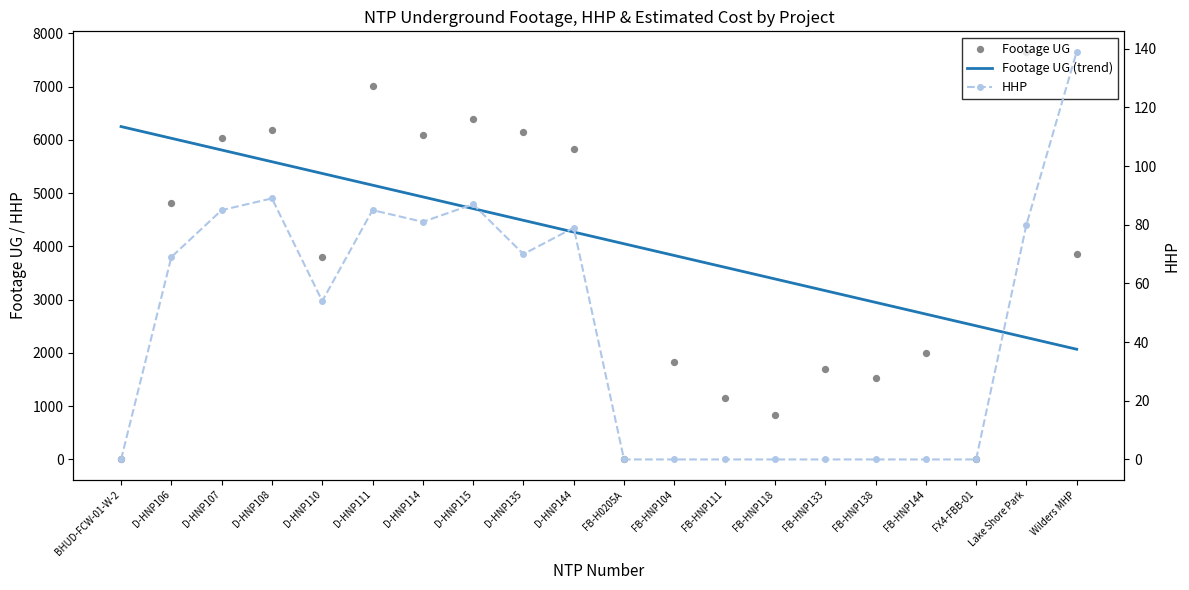

At which category is the sum across all series the highest?

Lake Shore Park